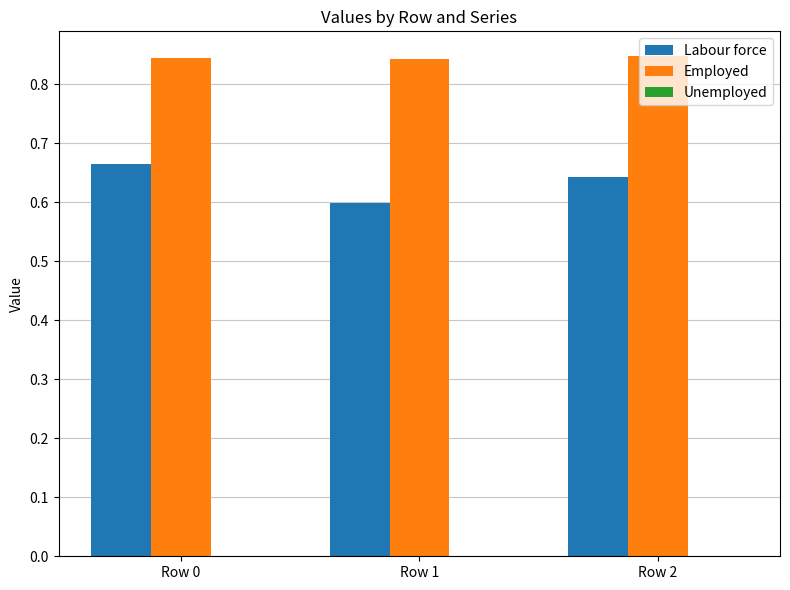

The Labour force series shows 0.9 at Row 0. True or false?

False